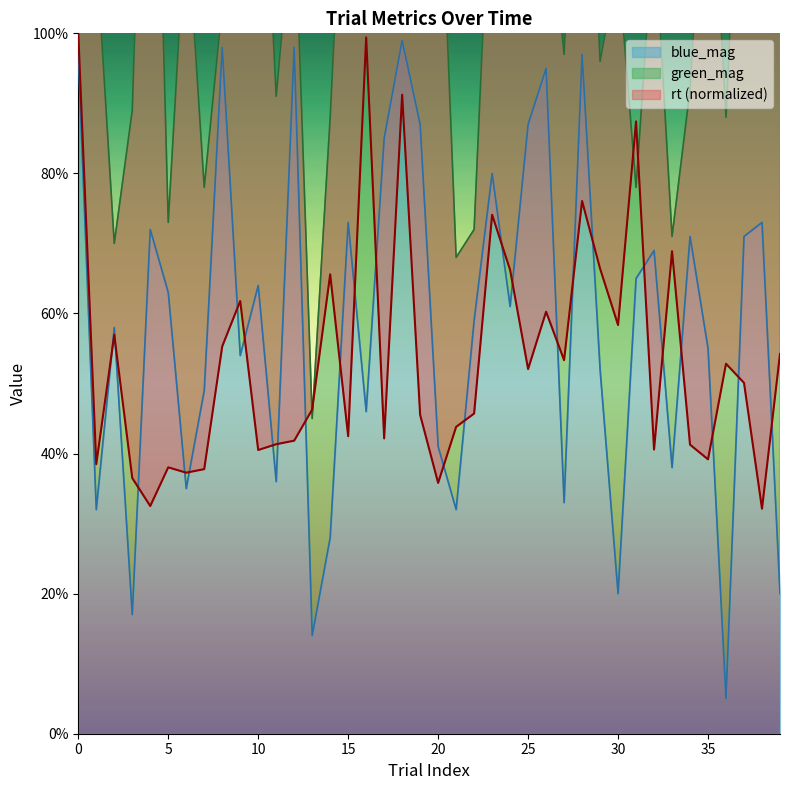

How many interior local valleys does the rt series have?

13